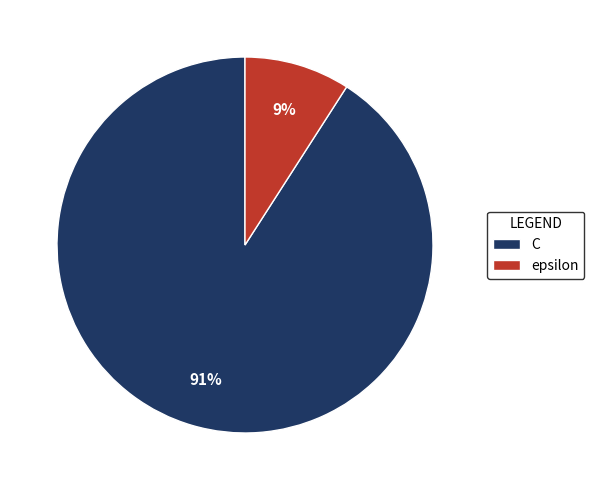

What is the majority slice?

C